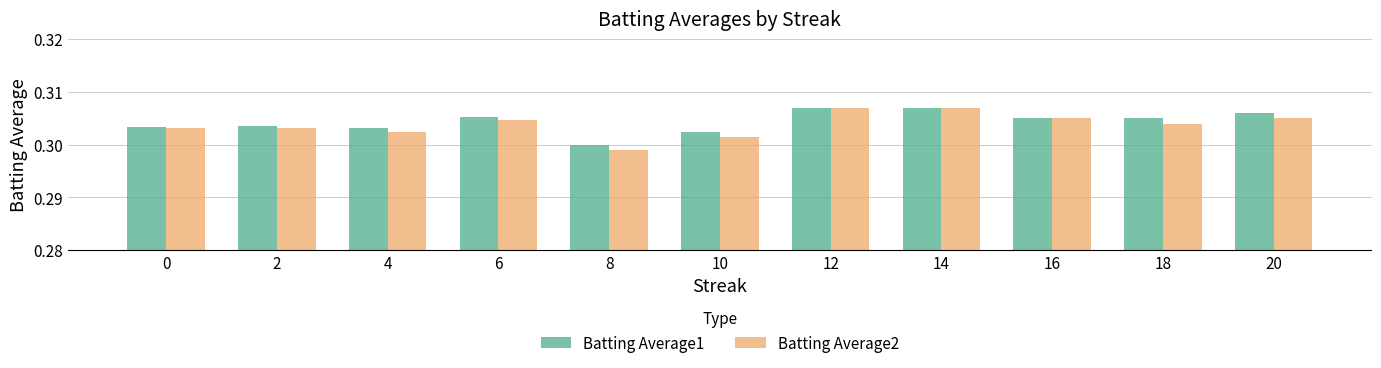

Is it true that Batting Average2 equals 0.3 at 18?

True